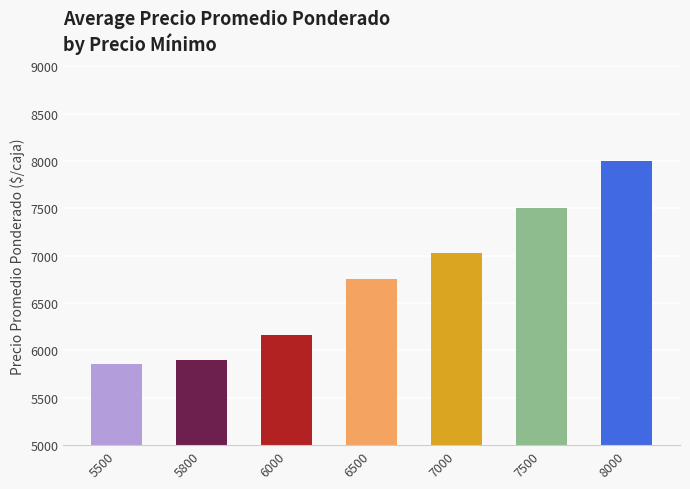

List the labels in order of value, largest first.

8000, 7500, 7000, 6500, 6000, 5800, 5500